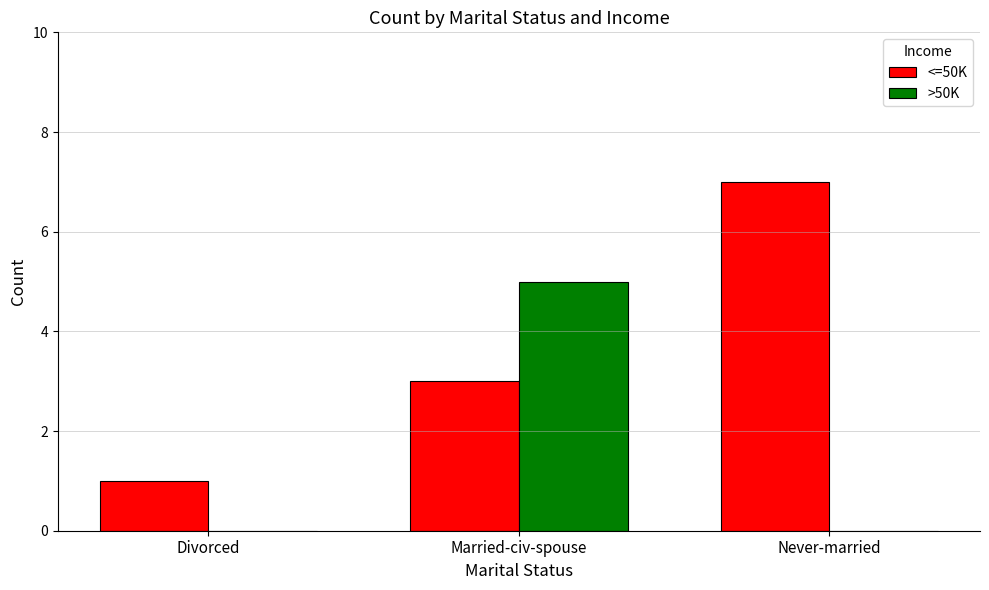

Reading left to right, what are all the values shown in this chart?

<=50K: Divorced=1	Married-civ-spouse=3	Never-married=7
>50K: Divorced=0	Married-civ-spouse=5	Never-married=0